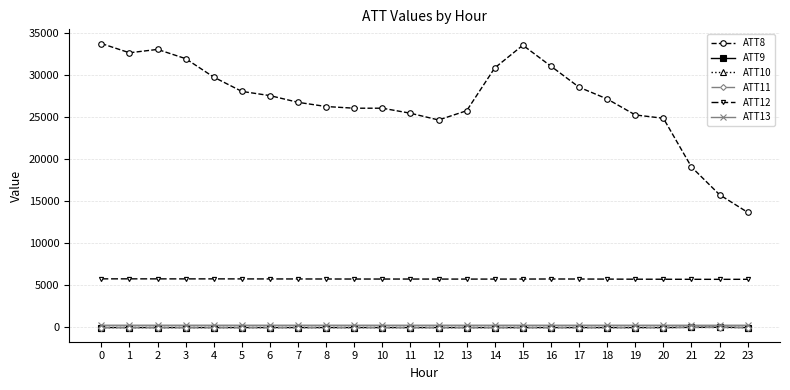

How many lines are shown in the chart?

6